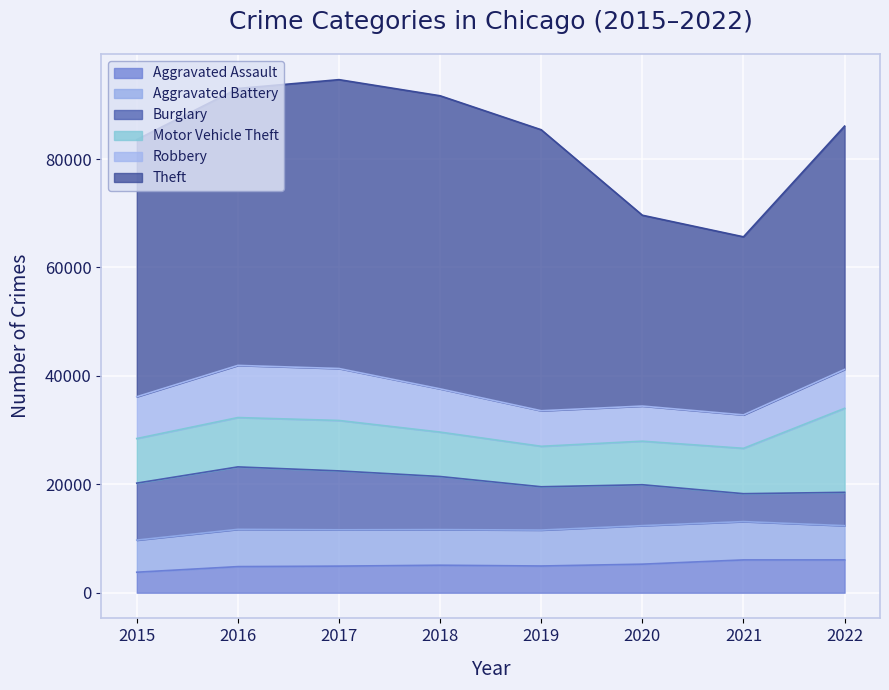

The value of Burglary at 2019 is 7983. True or false?

True